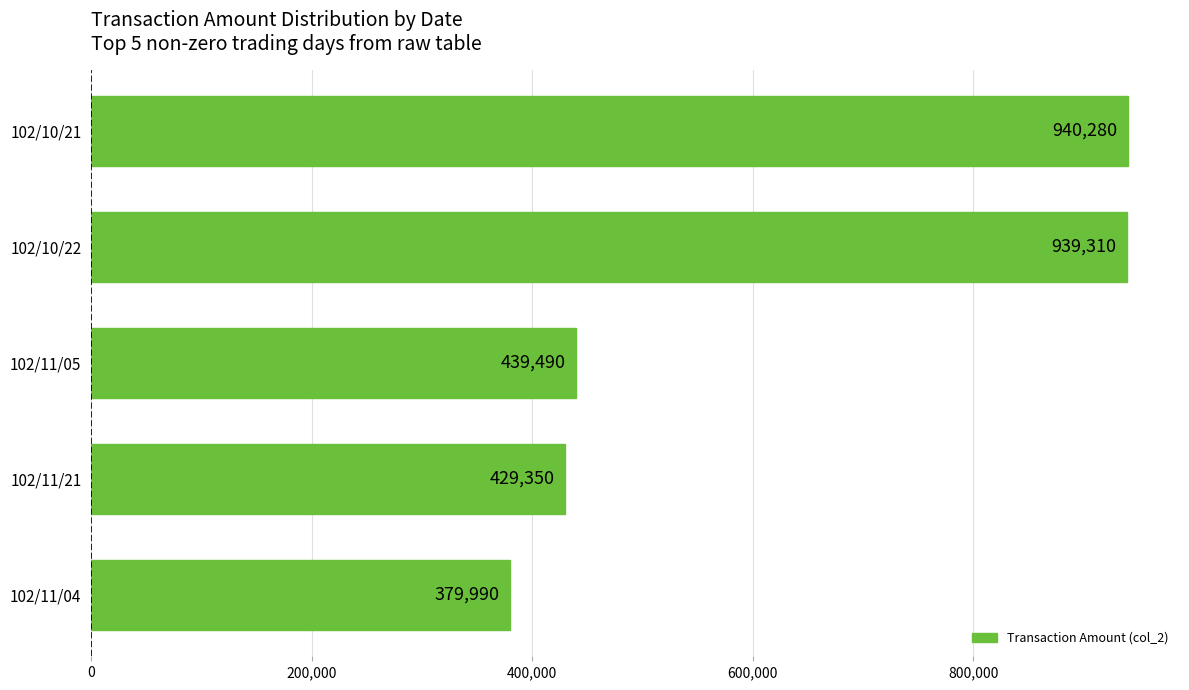

What position from the top is 102/11/05?

3